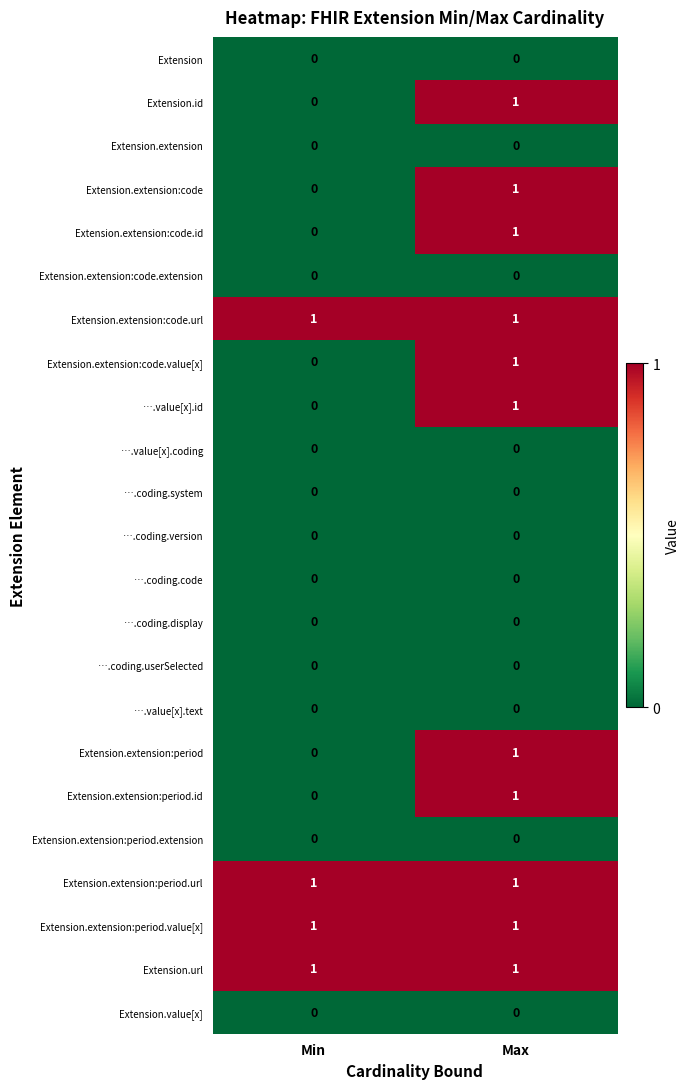

At which category is the sum across all series the highest?

Max